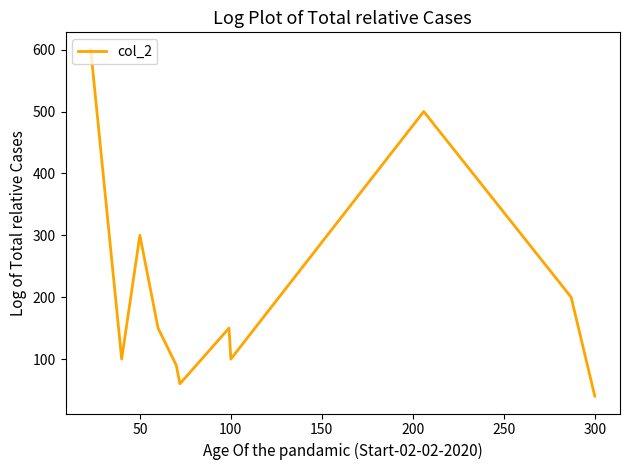

What is the smallest value displayed?

40